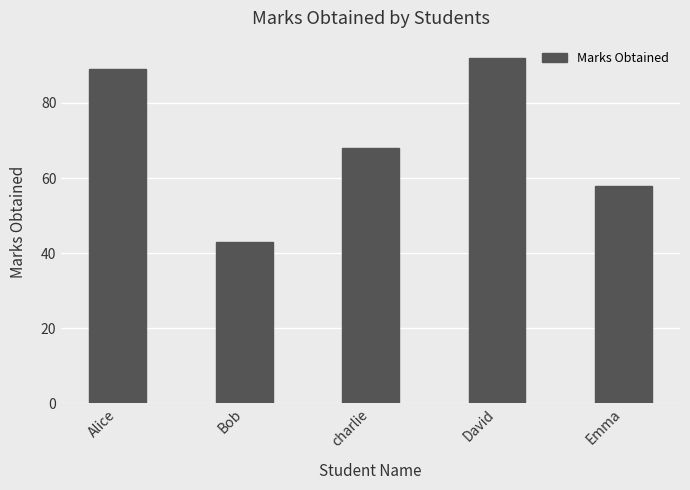

At which category does the chart reach its minimum across all series?

Bob